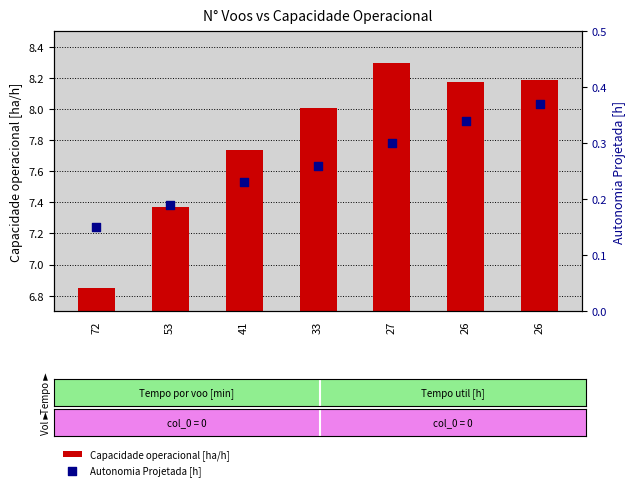

At which category is the sum across all series the highest?

27